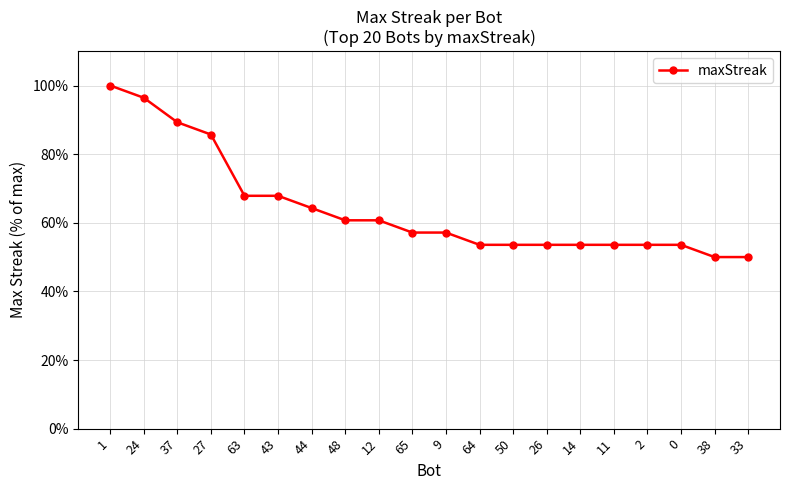

Is it true that the value at 27 is 26.6?

False